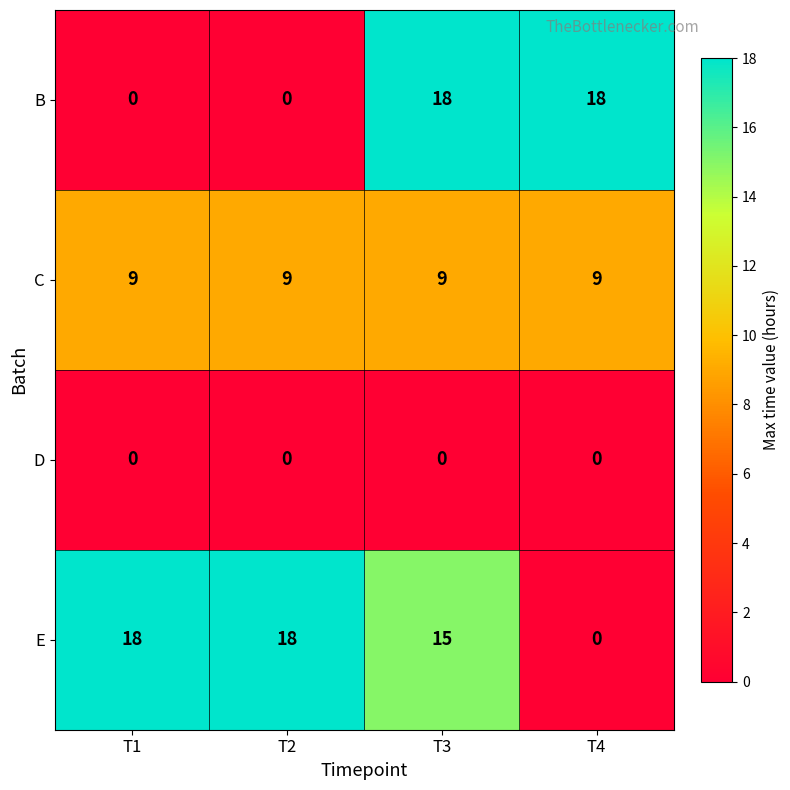

Reading left to right, extract all data points from this chart.

B: 0	0	18	18
C: 9	9	9	9
D: 0	0	0	0
E: 18	18	15	0